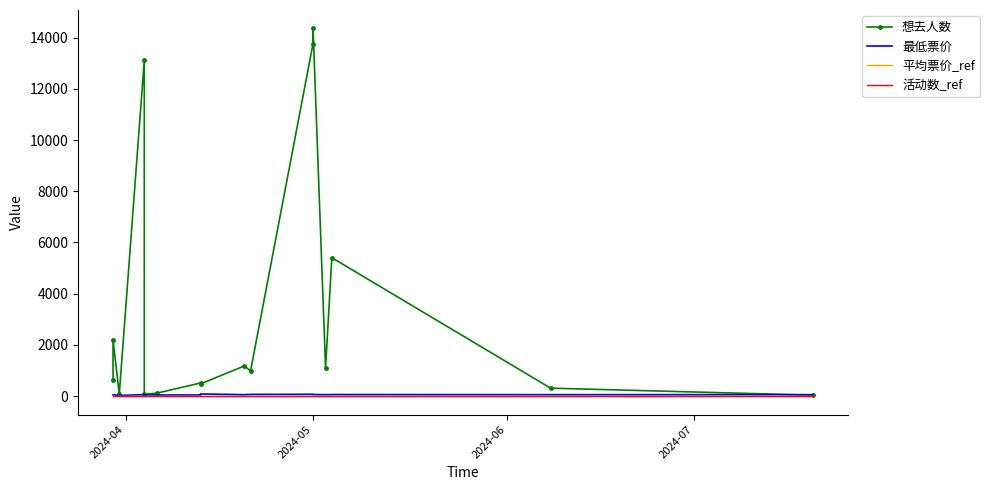

Which series has the largest range (max minus min)?

想去人数